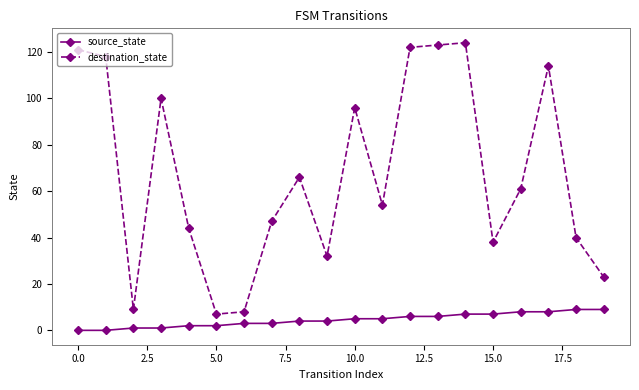

True or false: destination_state and source_state cross at least once.

False